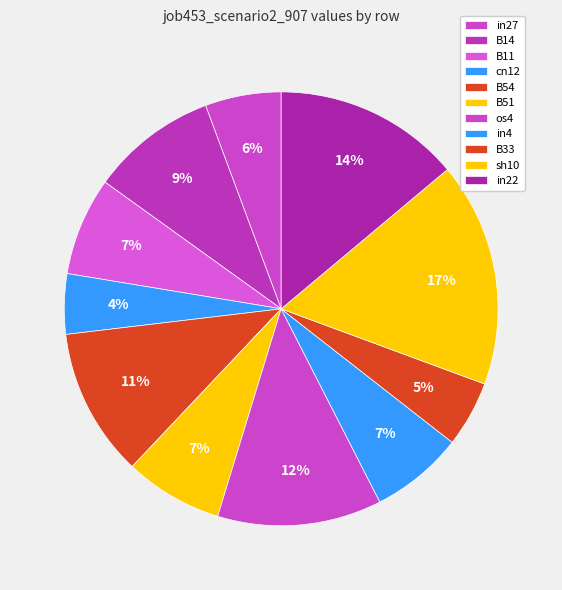

Rank the categories by value from lowest to highest.

cn12, B33, in27, in4, B11, B51, B14, B54, os4, in22, sh10